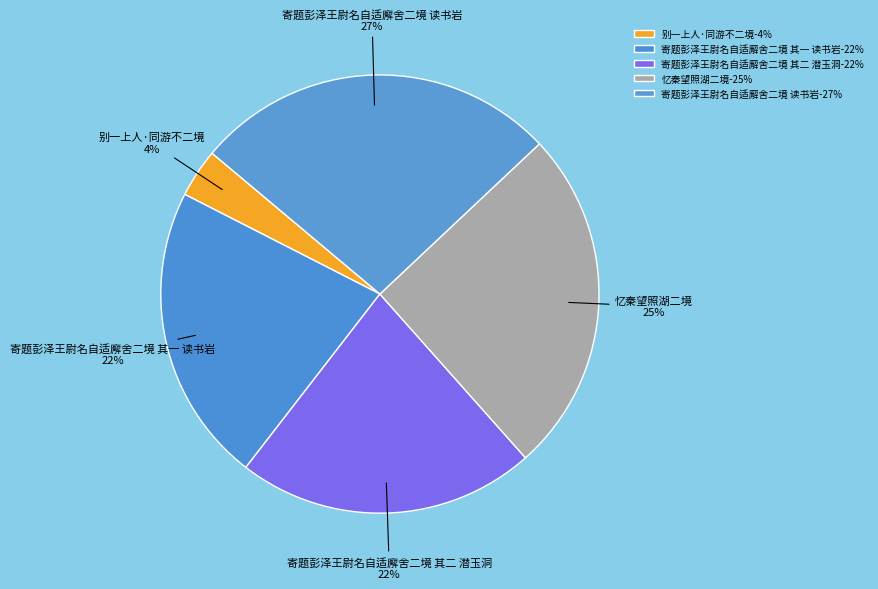

Which slice is the largest?

寄题彭泽王尉名自适廨舍二境 读书岩